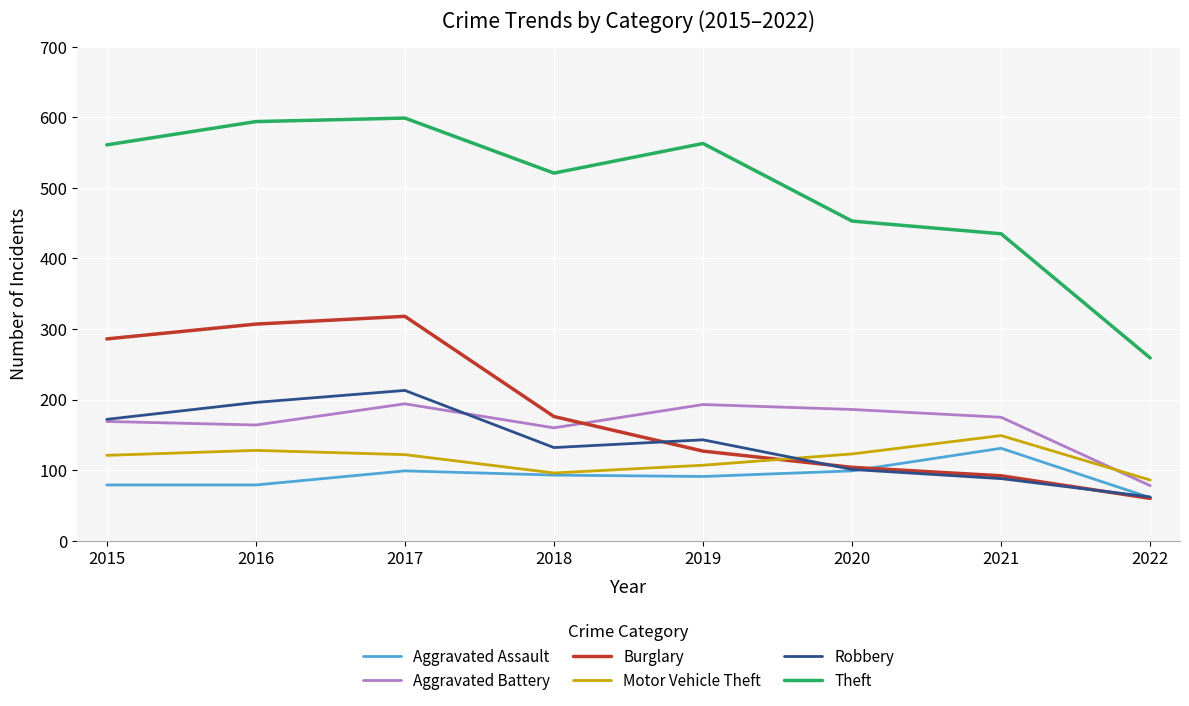

What is the greatest value displayed?

599